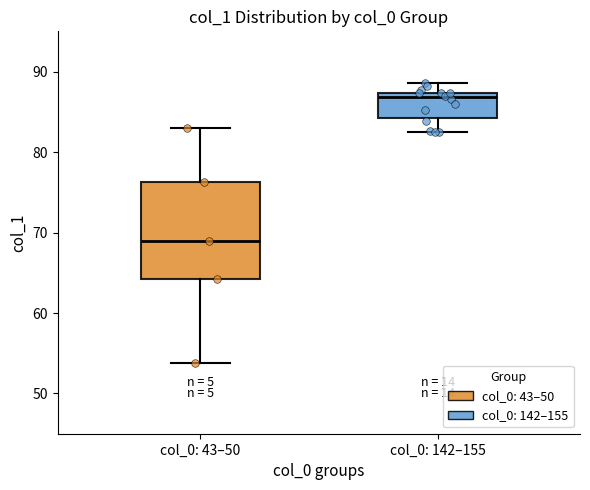

Where is the upper edge of the box for col_0: 142–155 on the y-axis? The values are not printed on the chart, so give them approximately, as read against the axis.

87